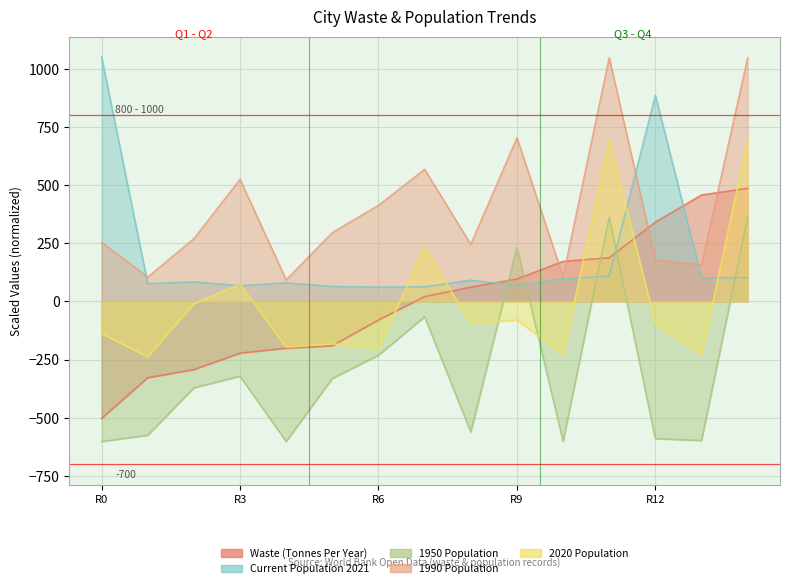

Read the waste (tonnes per year) value at 4.

-201.3